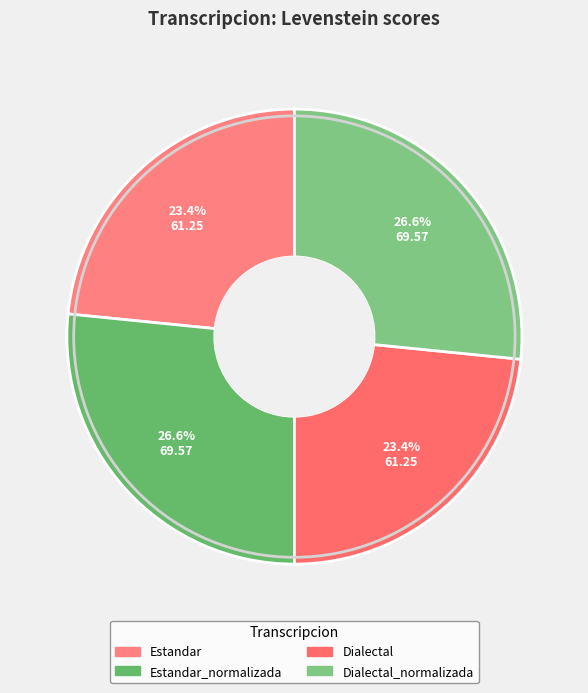

To the nearest percent, what is the difference between the largest and smallest slice percentages?

3%